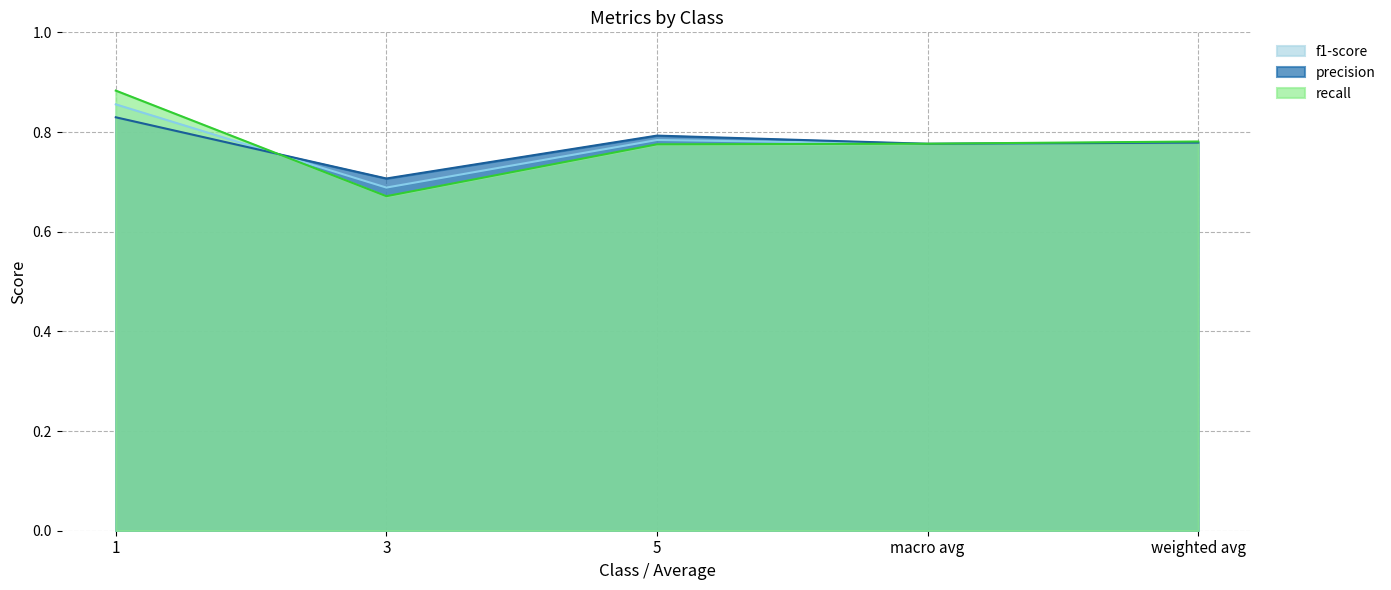

At how many categories does at least one series exceed 0?

5